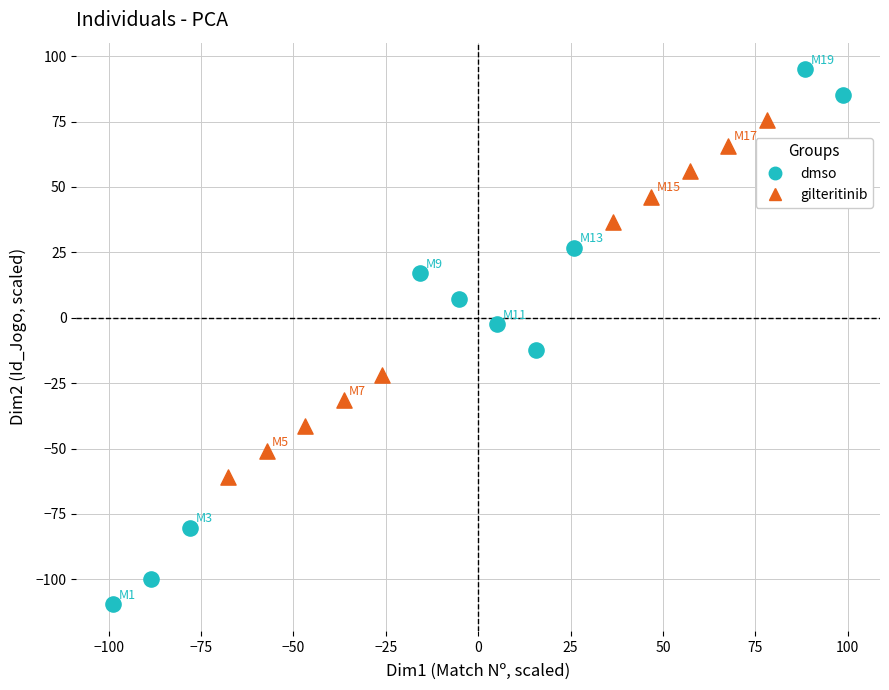

Which series has the largest Y range (max minus min)?

dmso